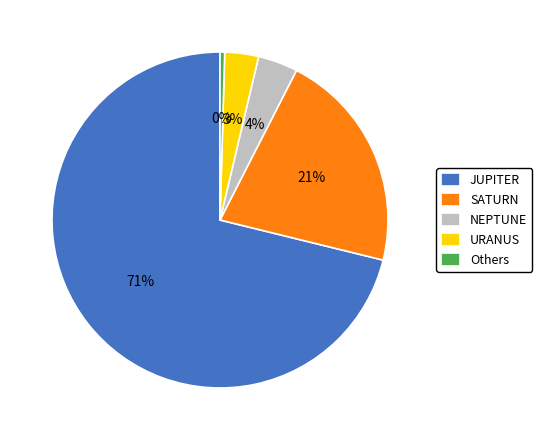

What percentage is the SATURN slice, to the nearest percent?

21%